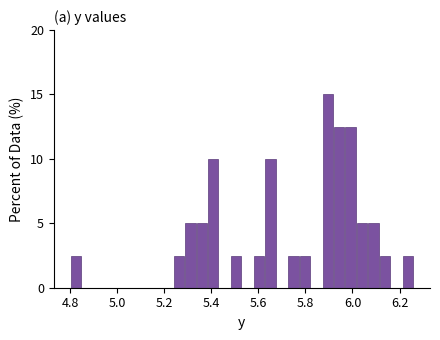

Read against the x-axis, roughly where is the centre of the tallest bar?

5.90